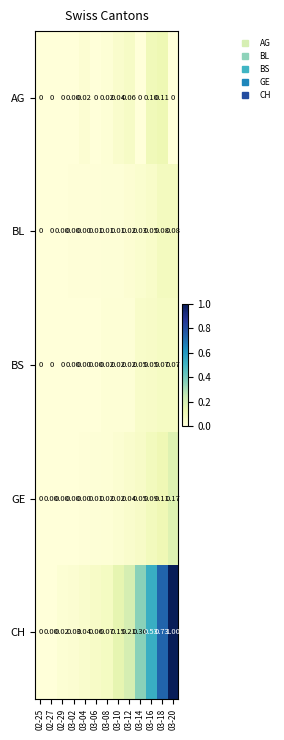

Which series has the largest total across all categories?

CH